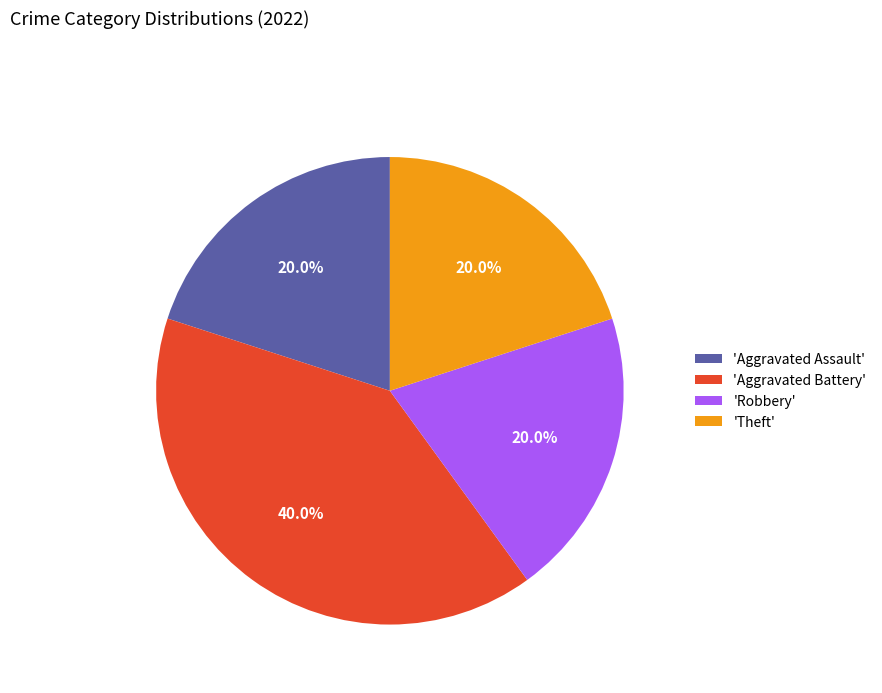

Between 'Aggravated Battery' and 'Aggravated Assault', which is larger?

'Aggravated Battery'